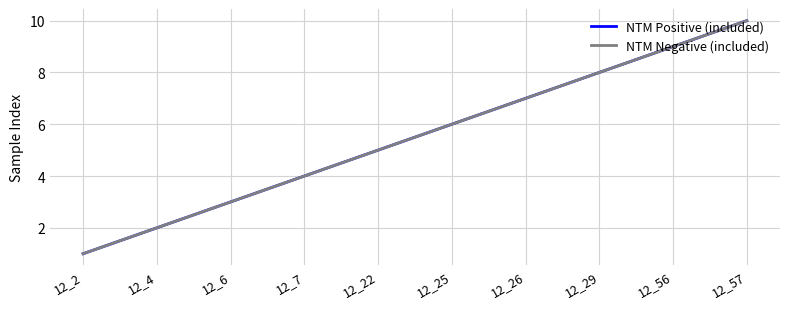

True or false: NTM Positive (included) has more than 1 interior local peaks.

False